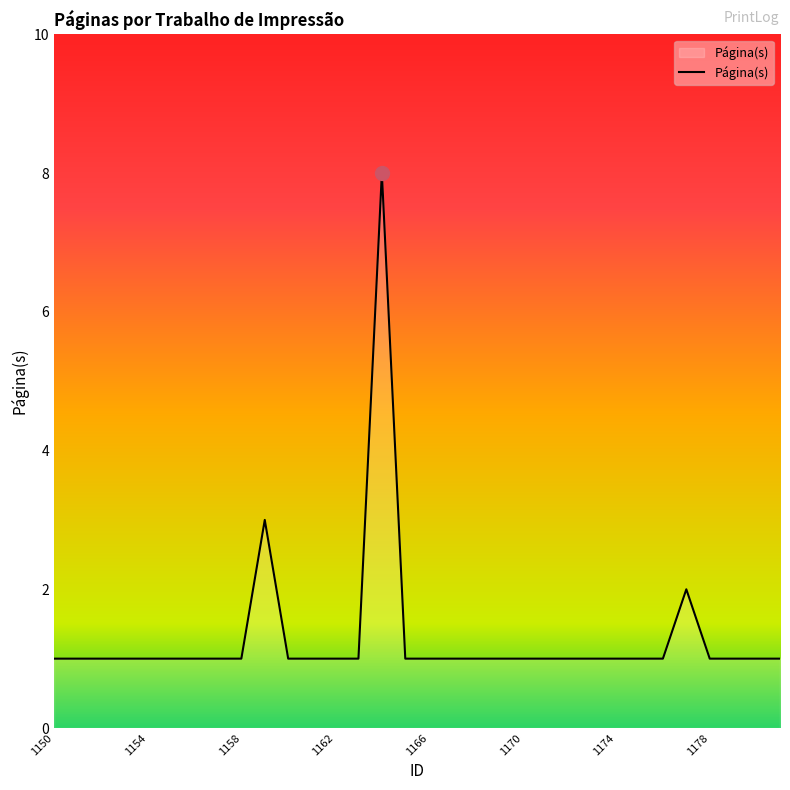

What is the greatest value displayed?

8